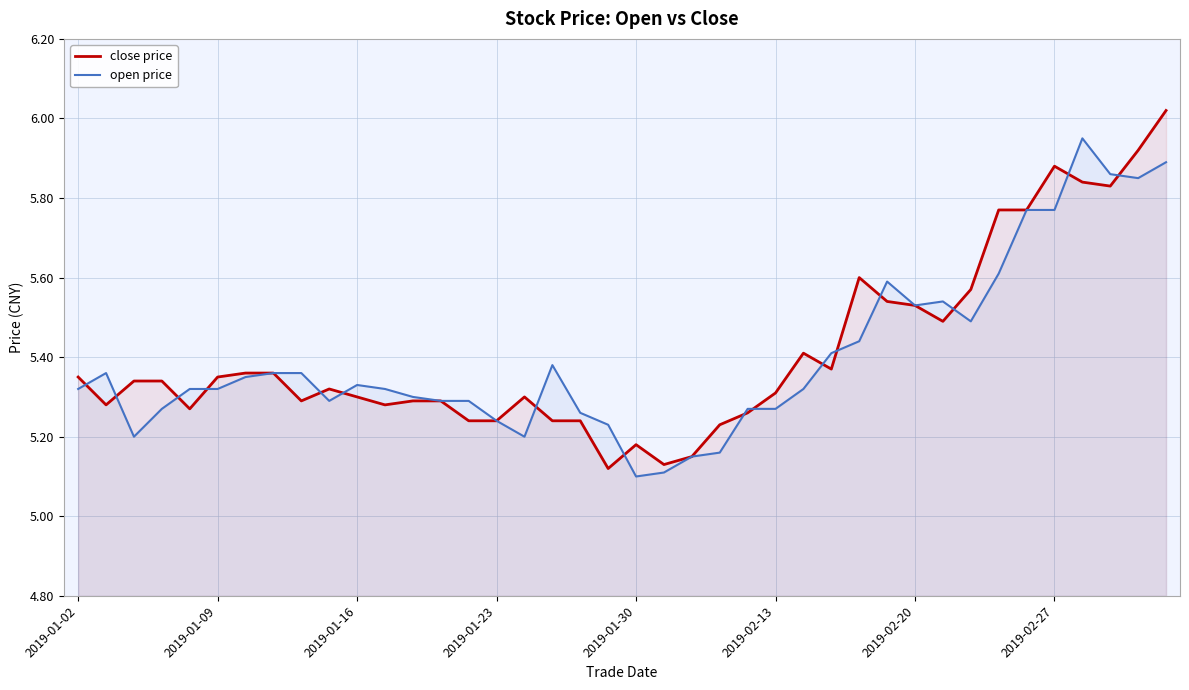

Rank the series by their maximum value, from highest to lowest.

close price, open price